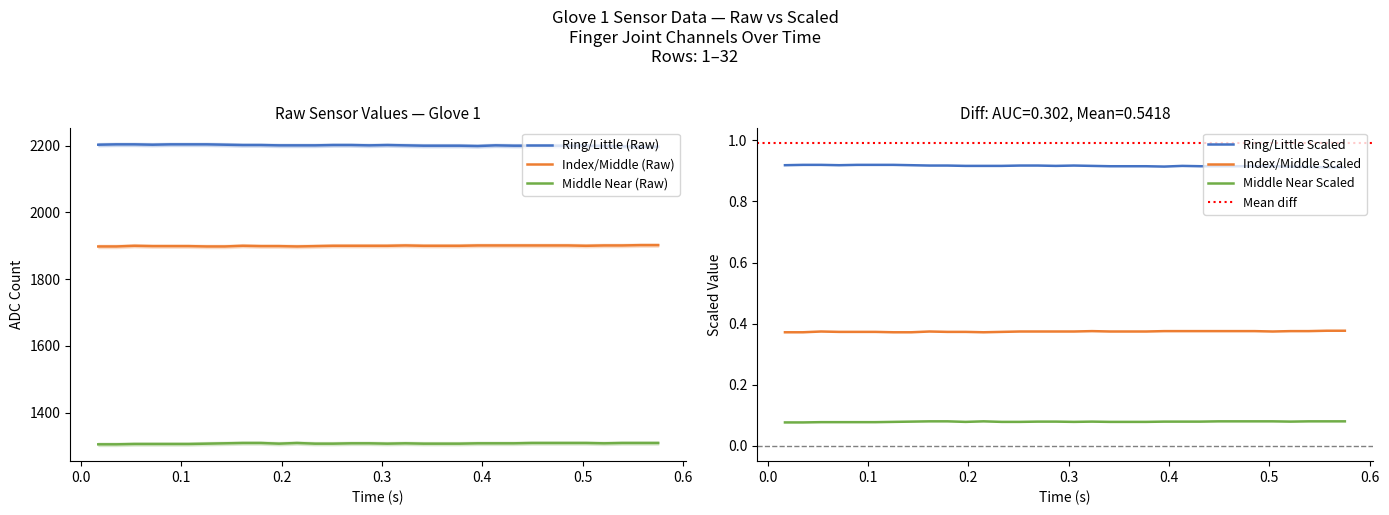

Is this an area chart (filled region under the line)?

No